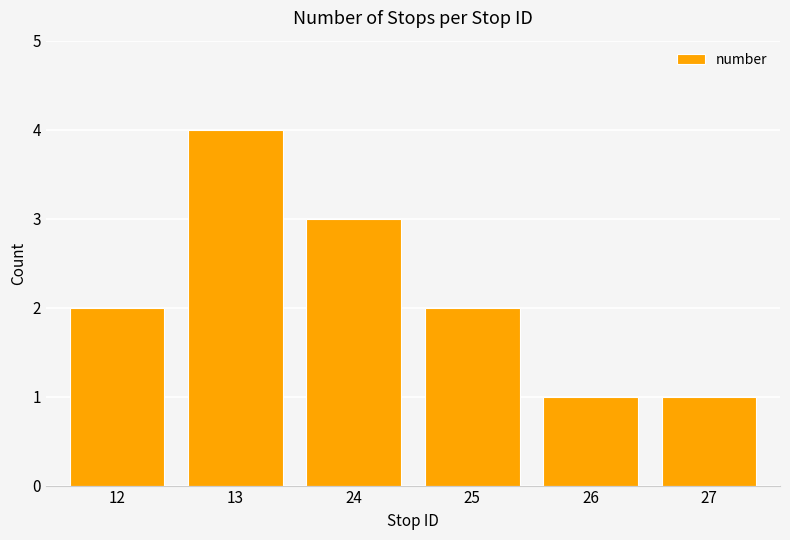

What is the value of the 5th bar from the left?

1